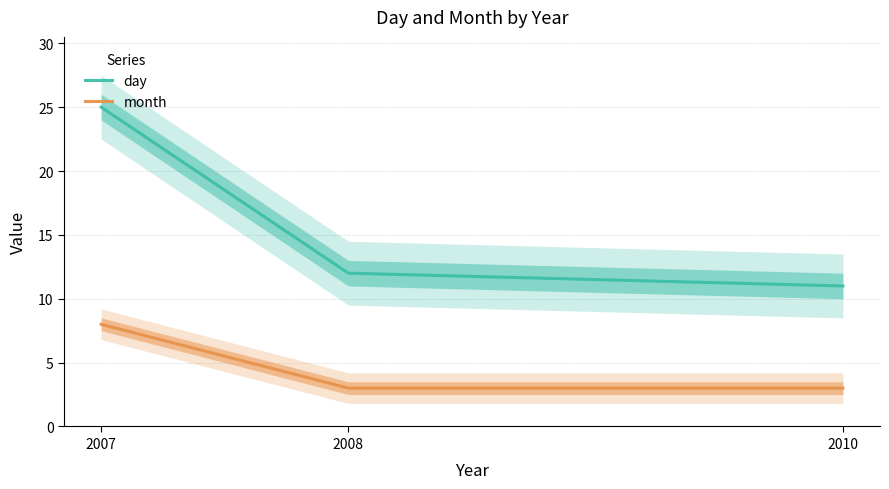

Is it true that day equals 19 at 2008?

False